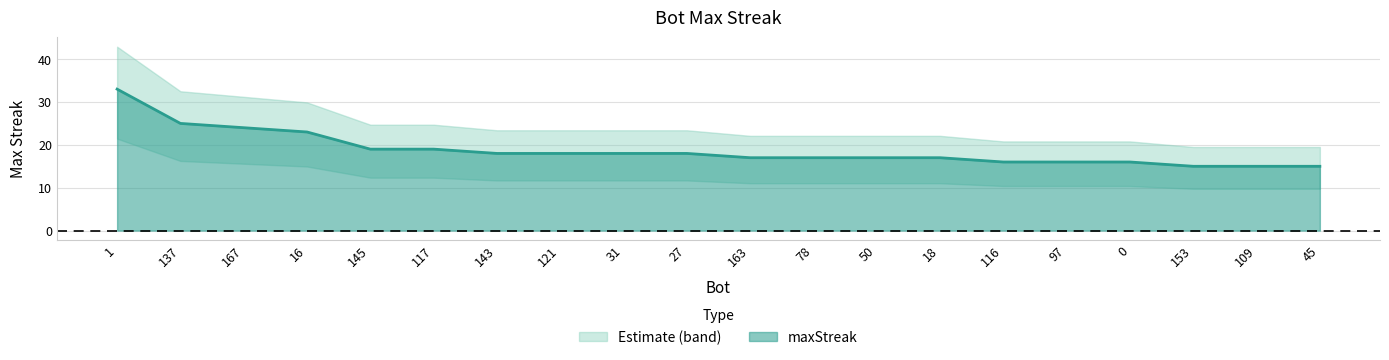

List the labels in order of value, smallest first.

153, 109, 45, 116, 97, 0, 163, 78, 50, 18, 143, 121, 31, 27, 145, 117, 16, 167, 137, 1